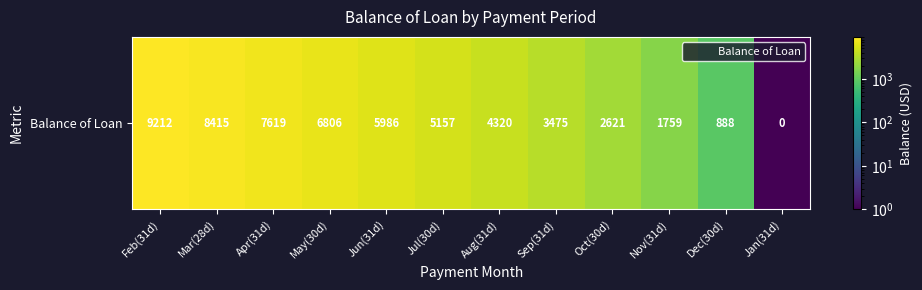

Is it true that the value at Aug(31d) is 6598.3?

False